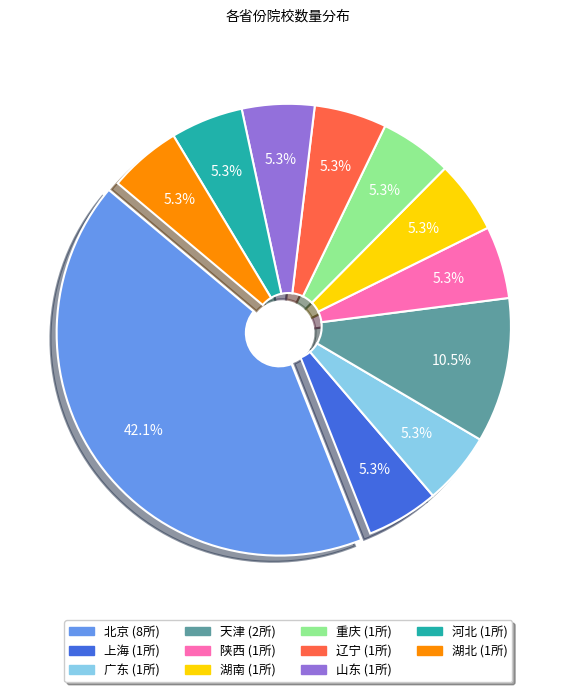

To the nearest percent, what portion does 陕西 represent?

5%